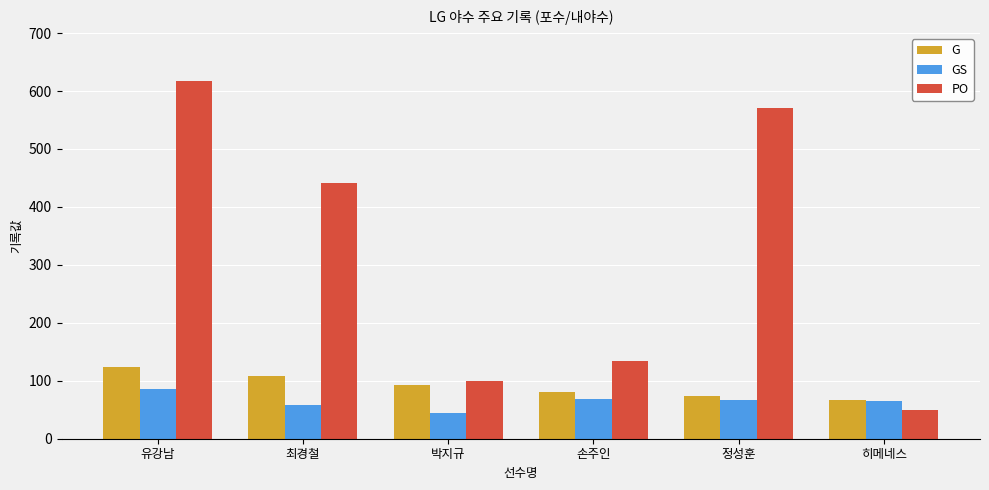

List the labels in order of G value, smallest first.

히메네스, 정성훈, 손주인, 박지규, 최경철, 유강남